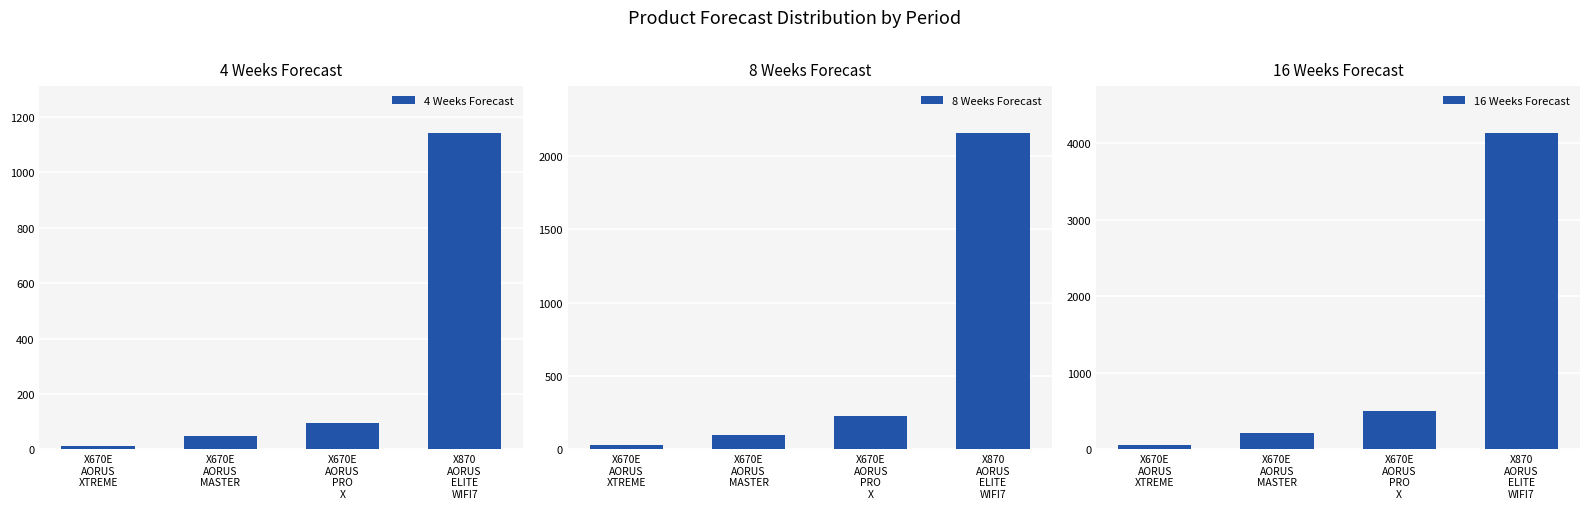

How many bars are there in total?

12